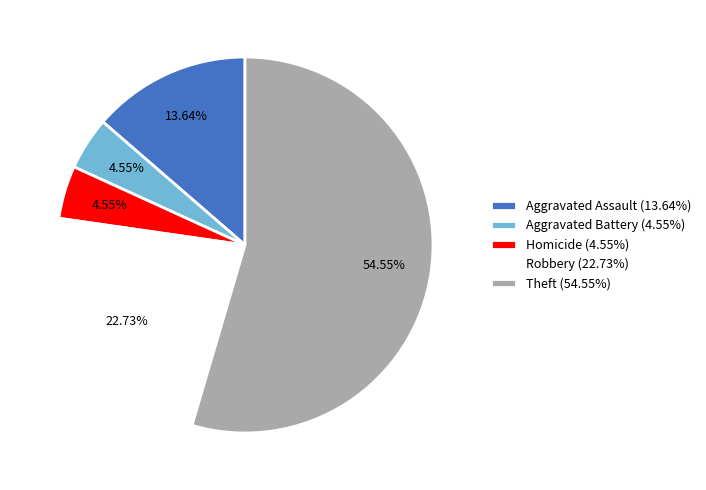

Count the number of slices in the pie.

5